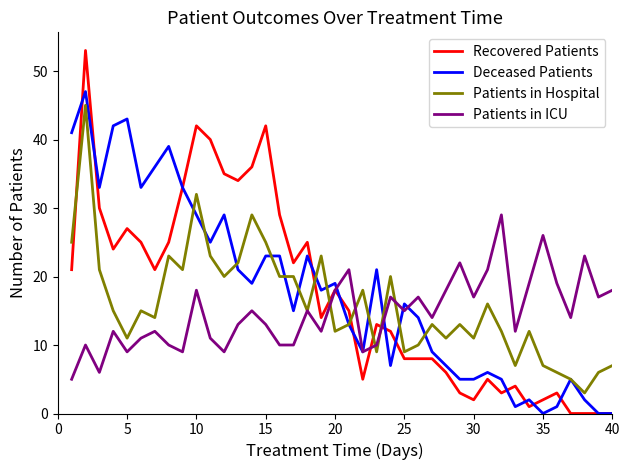

True or false: Recovered Patients and Patients in Hospital cross at least once.

True